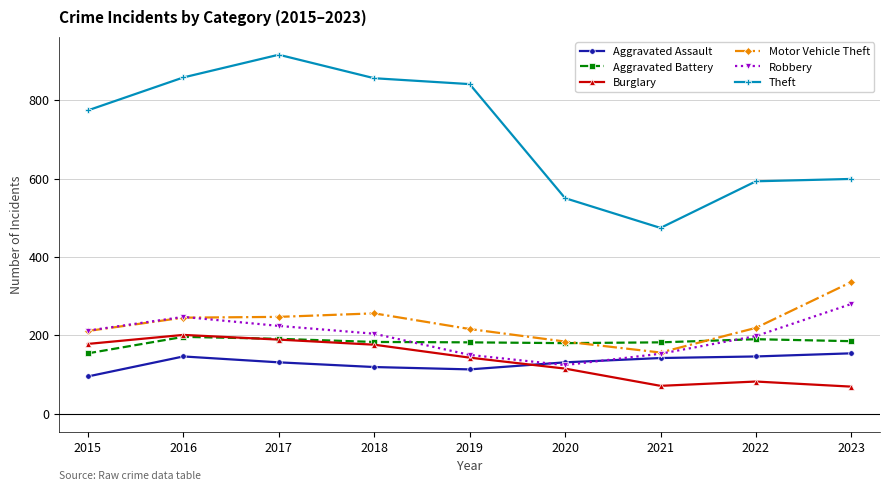

The value of Burglary at 2023 is 16. True or false?

False